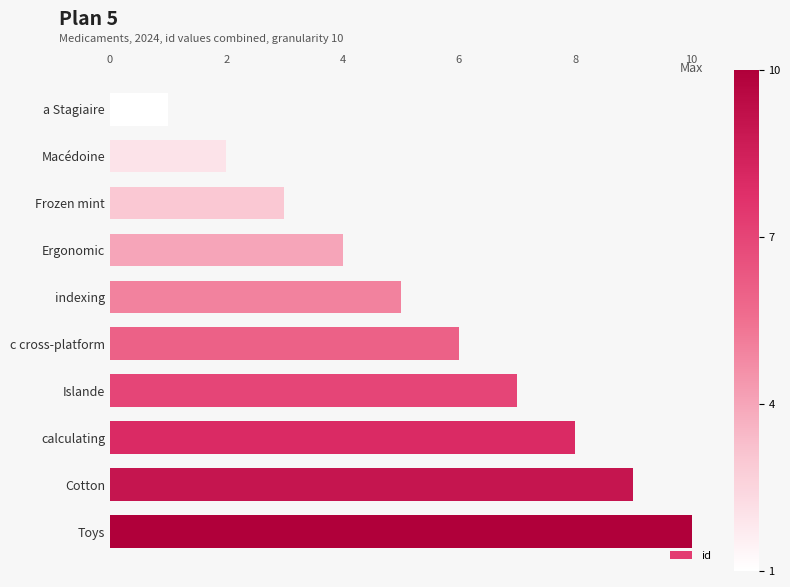

The chart shows a value of 10 at Toys. True or false?

True